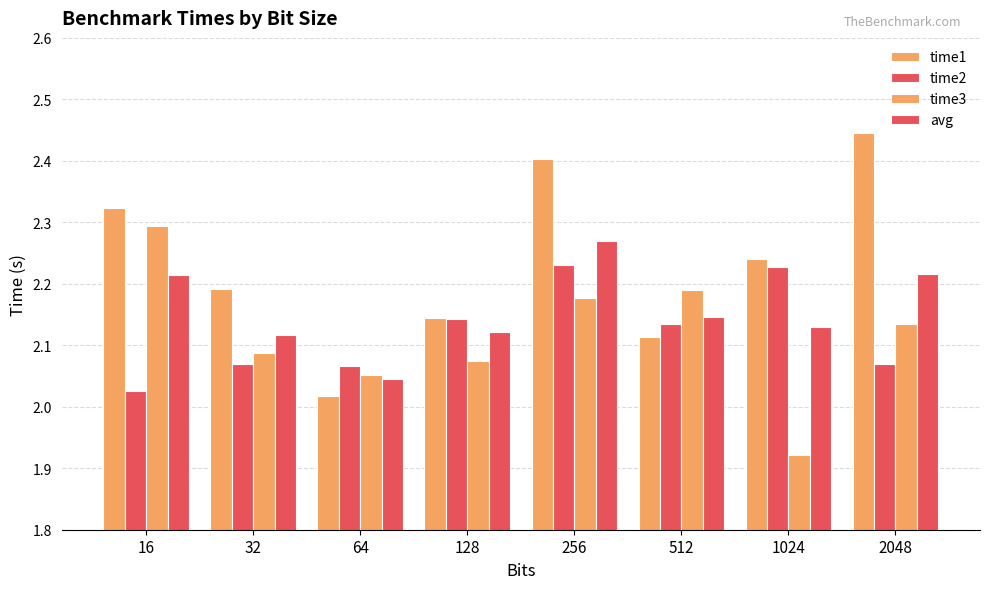

How many bars are there in each group?

4